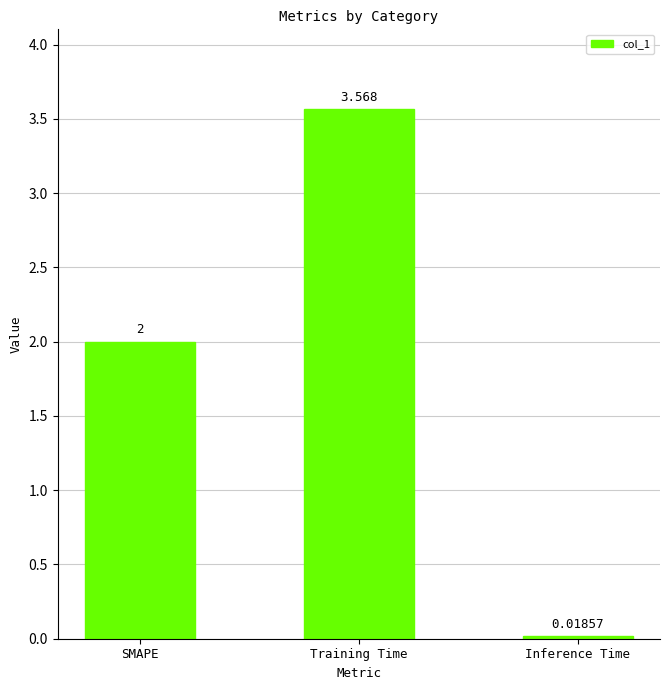

Does the chart contain stacked bars?

No